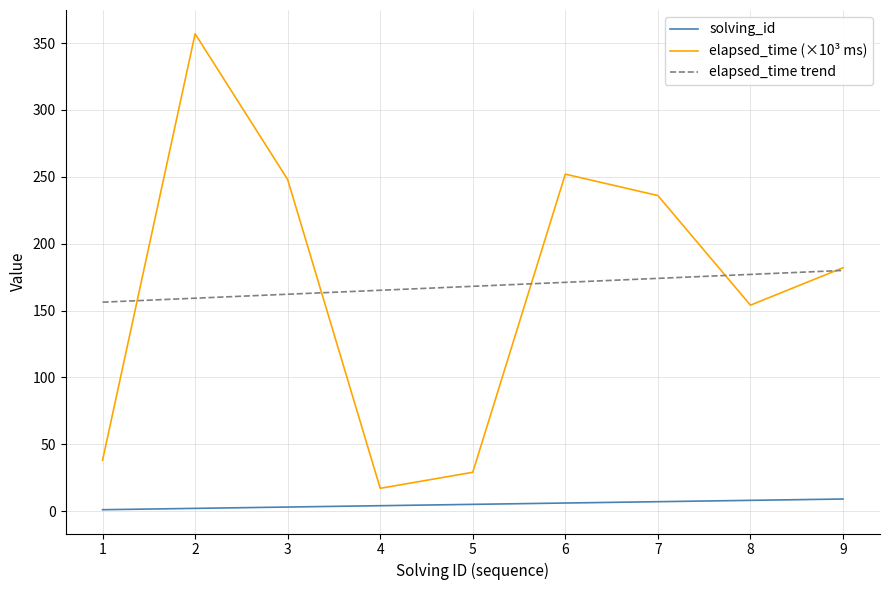

What is the spread (max minus min) of values at 8?

169.0